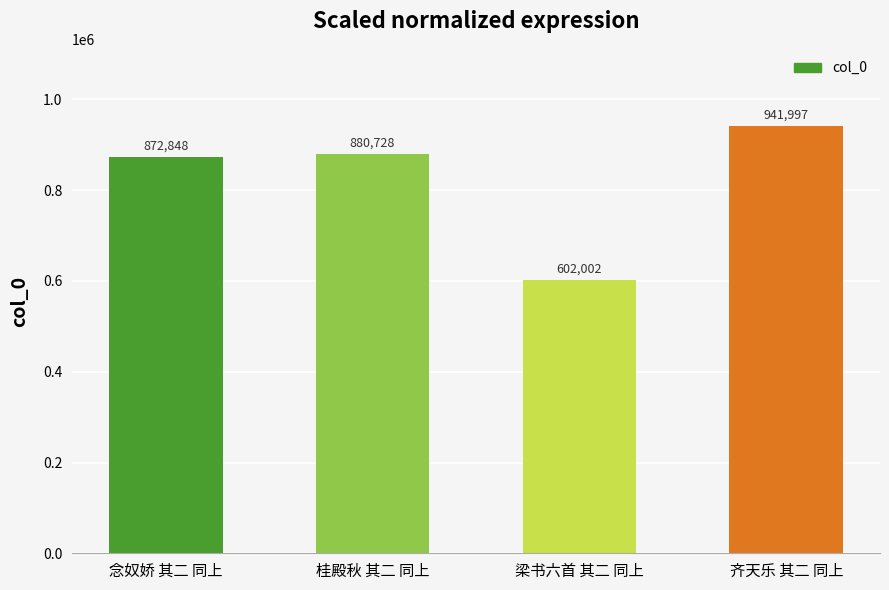

What value does the data have at 念奴娇 其二 同上, to the nearest 100?

872800